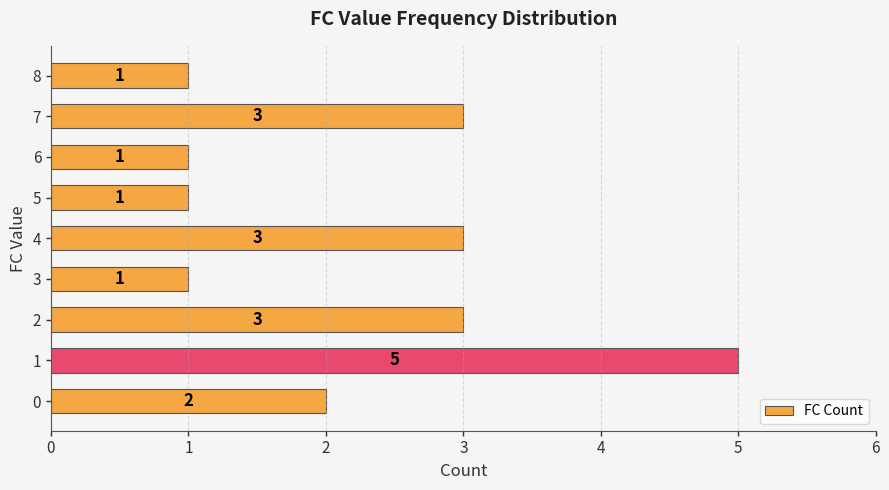

Are the bars horizontal?

Yes